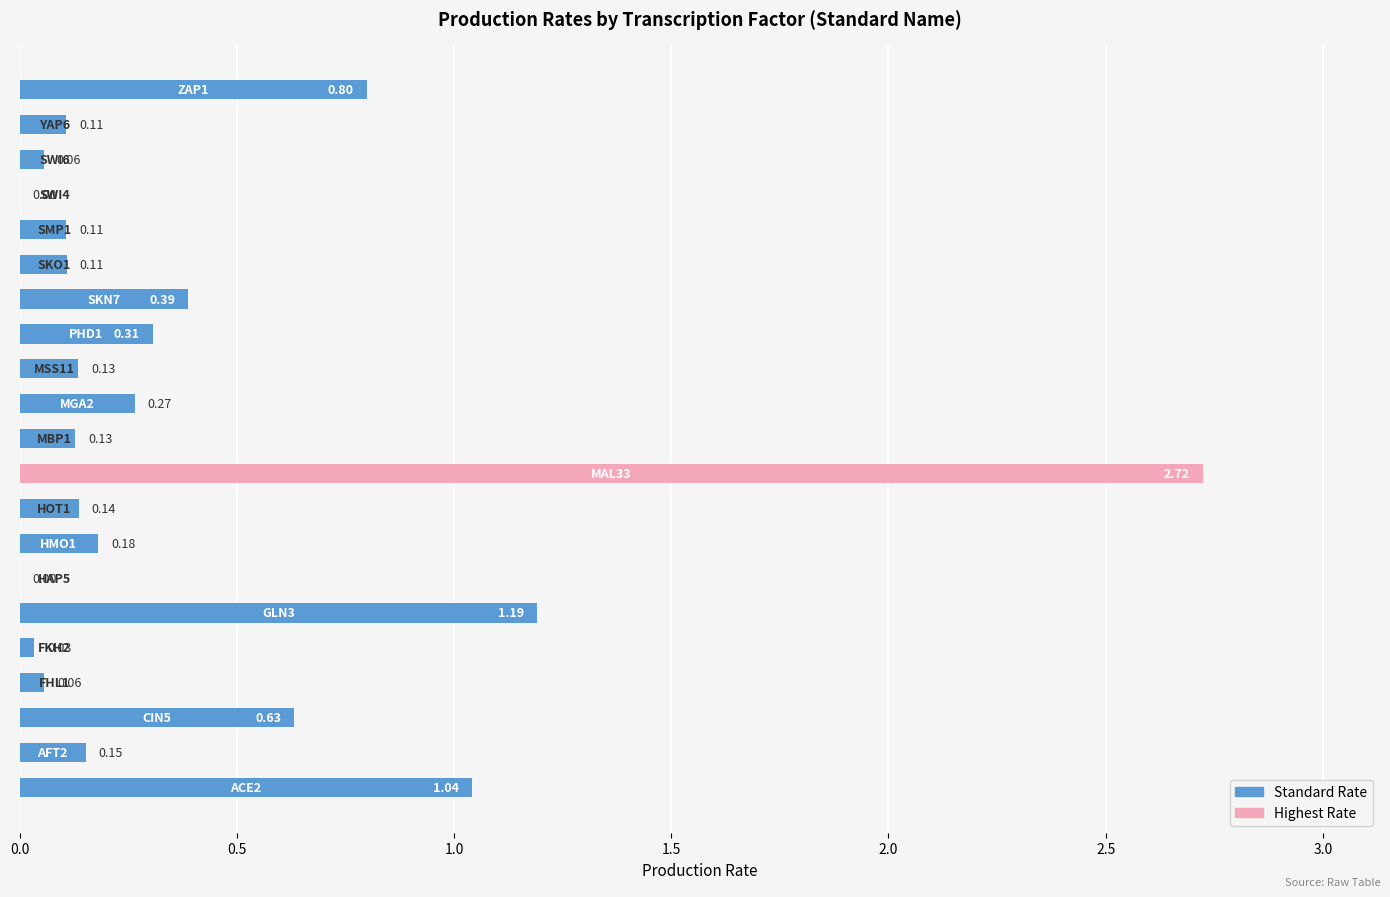

How many categories are shown in the chart?

21